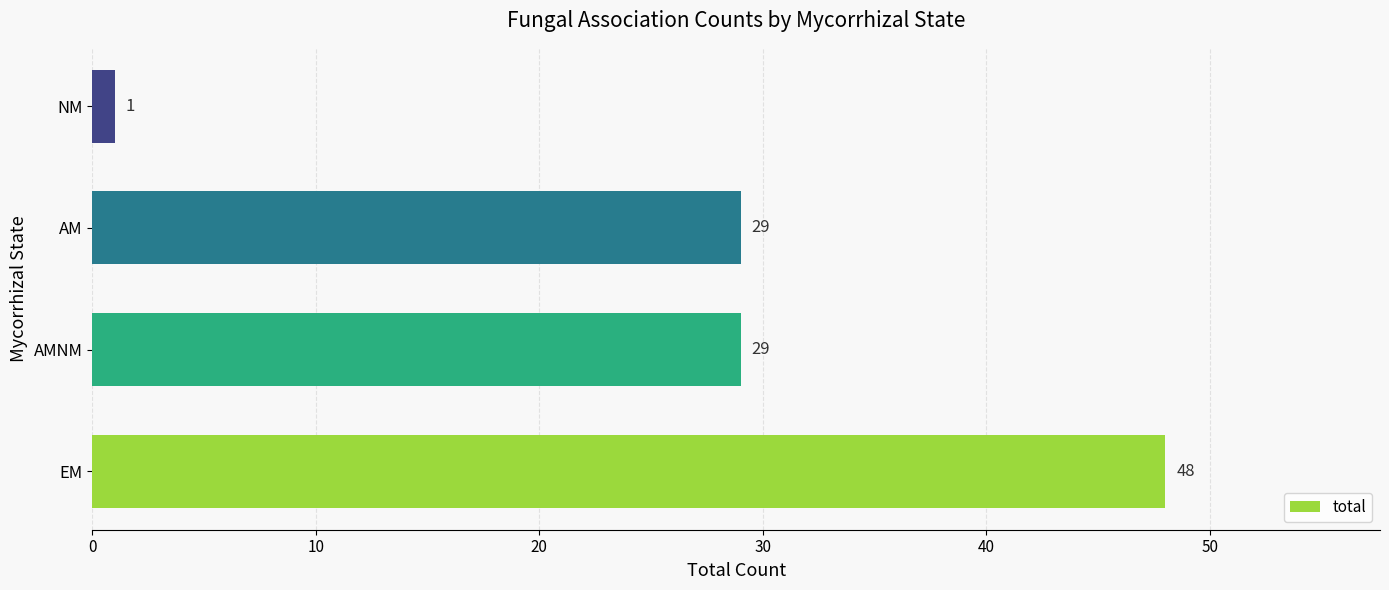

At which category does the chart reach its minimum across all series?

NM